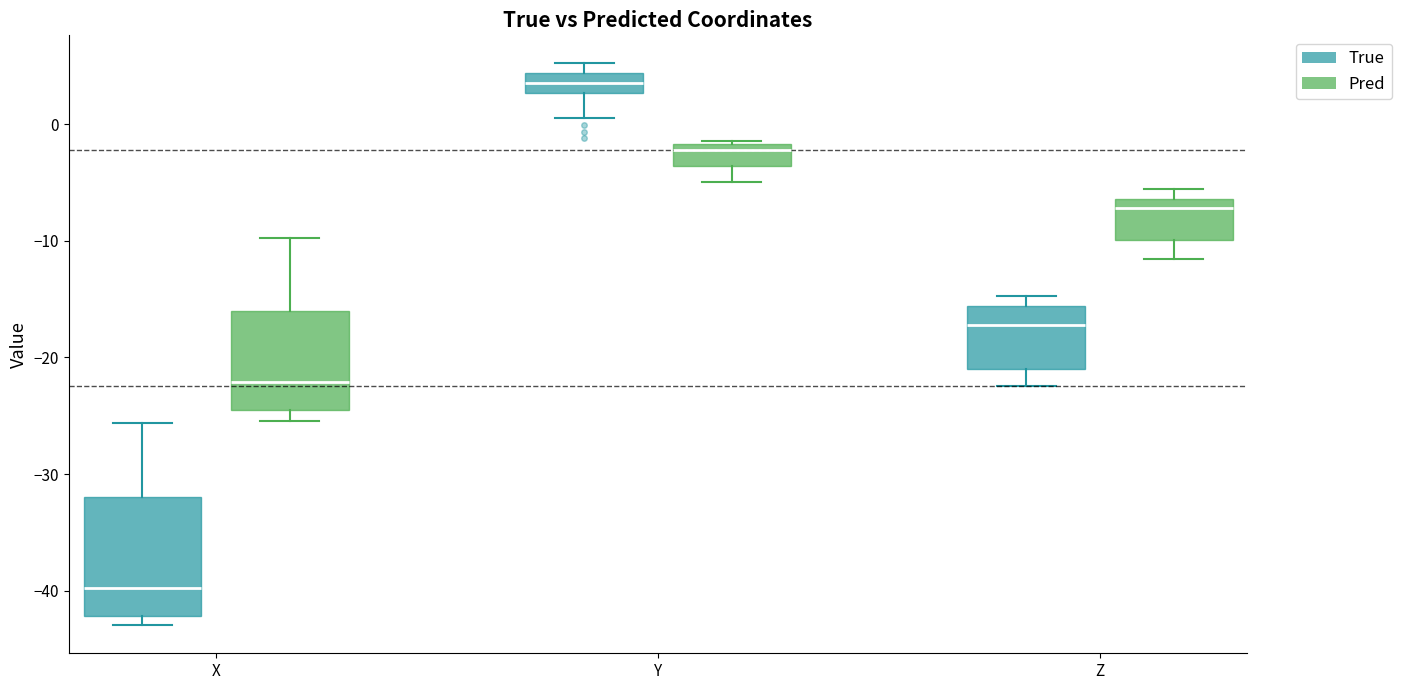

Reading left to right, transcribe this box plot: for each box, give where its median line is, the range the box spans, and where its two whiskers end, as read against the y-axis. The values are not printed on the chart, so give them approximately, as read against the axis.

X (True): median -40, box -42 to -32, whiskers -43 to -26
X (Pred): median -22, box -25 to -16, whiskers -25 (just below the box's lower edge) to -10
Y (True): median 4 (inside the box), box 3 to 4, whiskers 1 to 5
Y (Pred): median -2 (just below the box's upper edge), box -4 to -2, whiskers -5 to -1
Z (True): median -17, box -21 to -16, whiskers -22 to -15
Z (Pred): median -7, box -10 to -6, whiskers -12 to -6 (just above the box's upper edge)